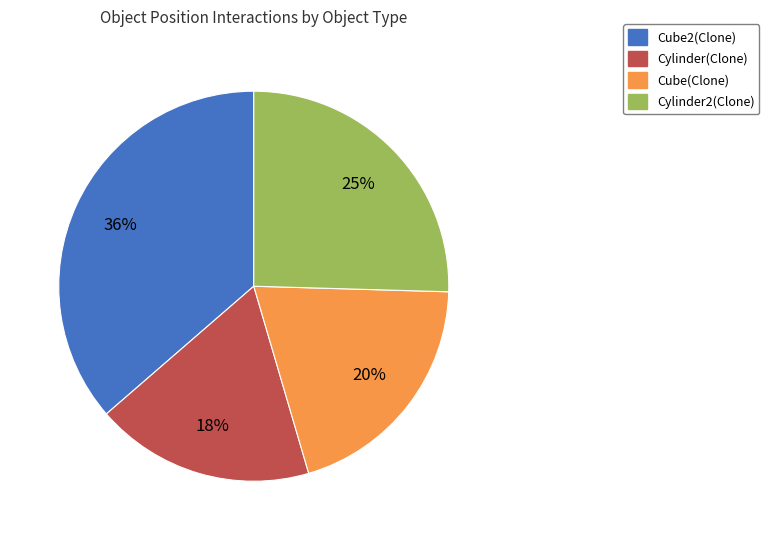

To the nearest percent, what is the difference between the largest and smallest slice percentages?

18%